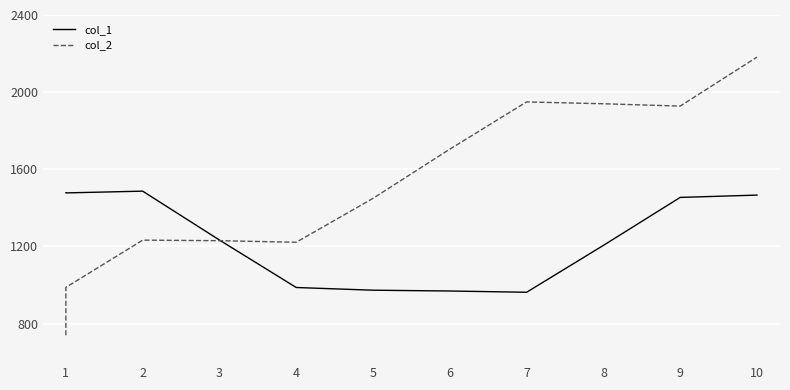

What are all the series names shown in the legend?

col_1, col_2